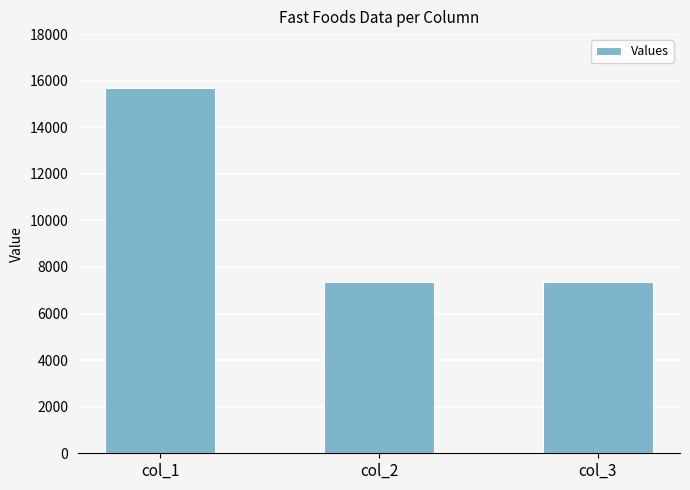

Where is the data nearest to the value 11512?

col_3